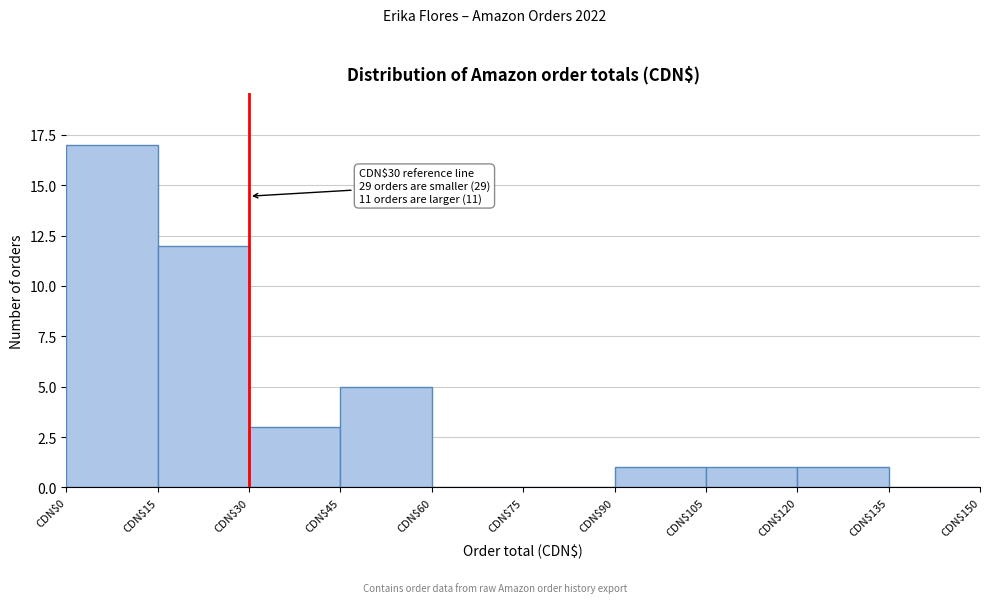

Over which range of the x-axis is the bar tallest?

0 to 15